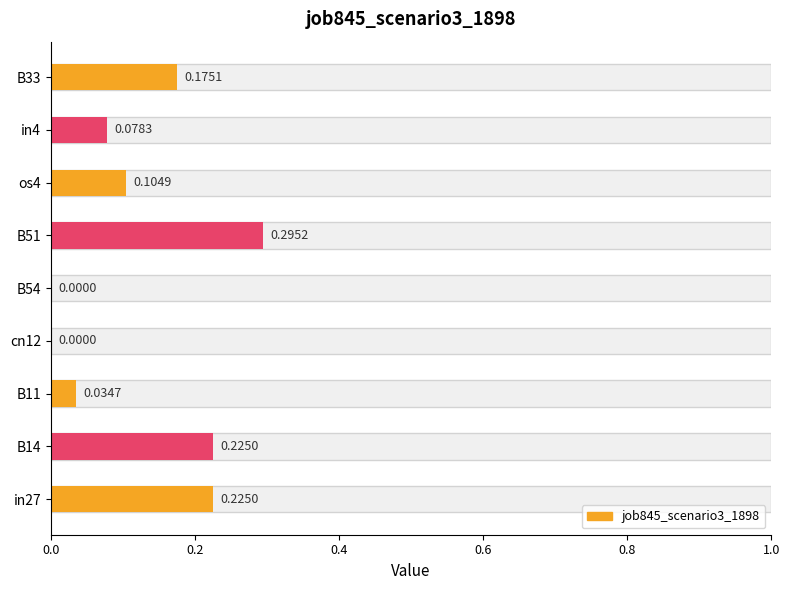

Are the bars horizontal?

Yes